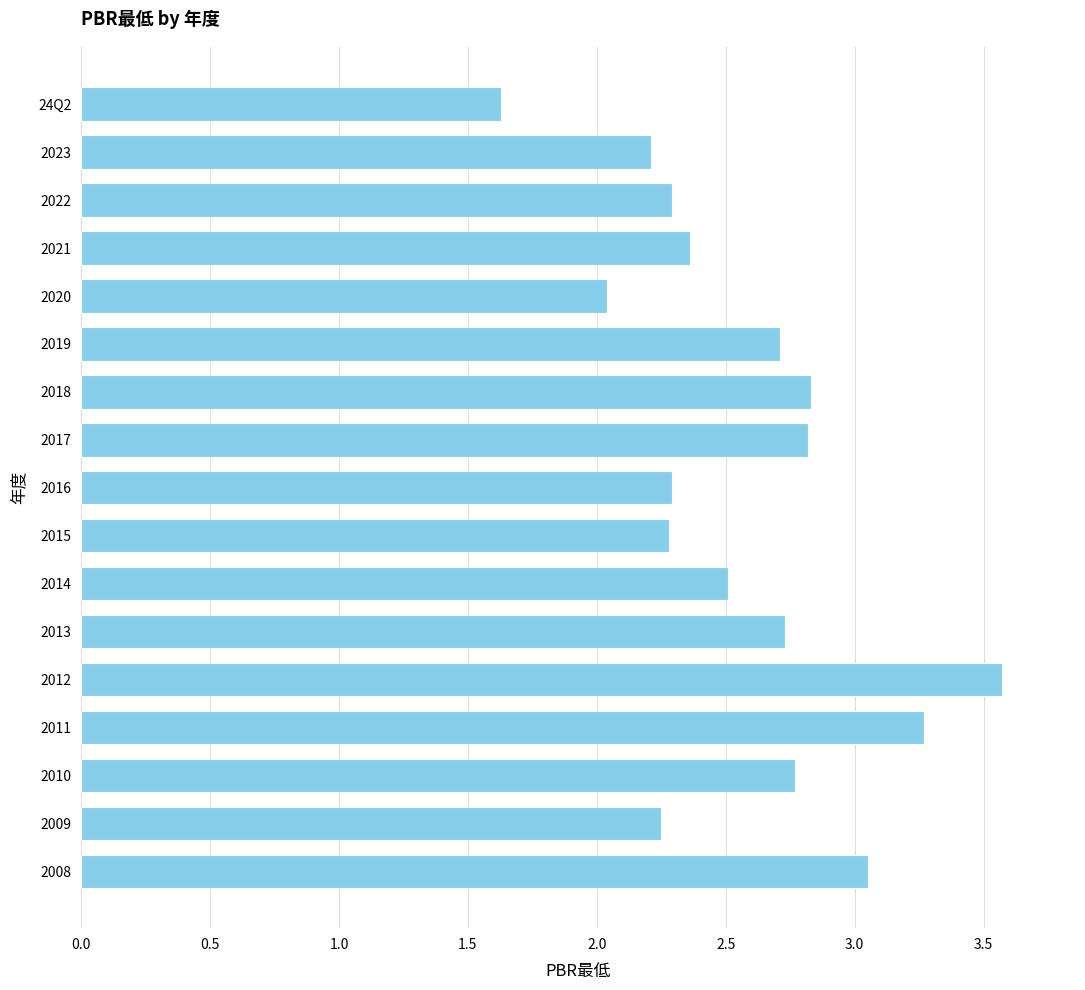

What is the average value?

2.6